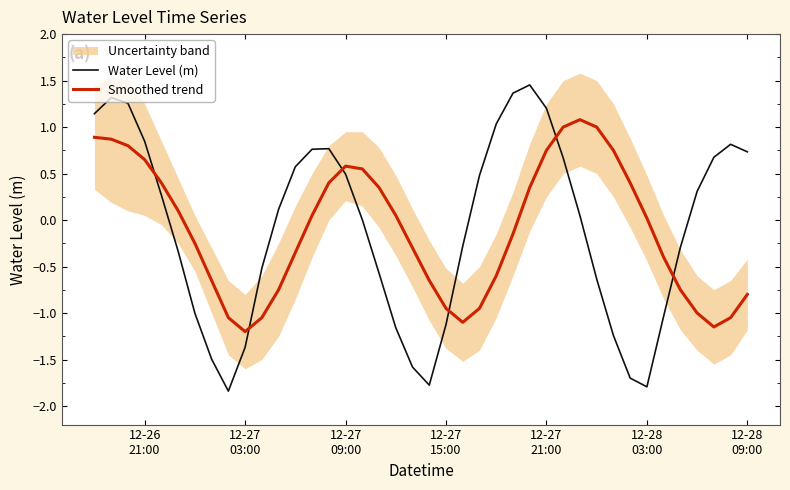

How many intersections are there between Water Level (m) and Smoothed trend?

6